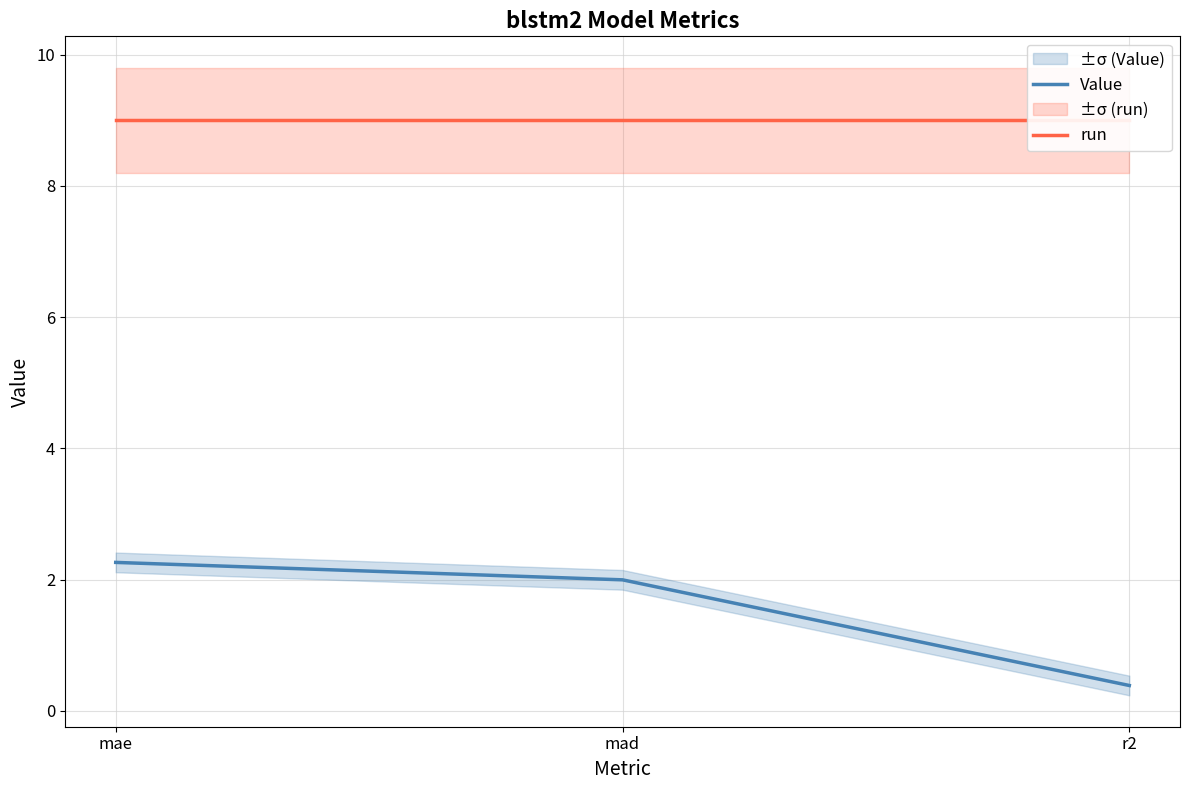

True or false: run has a value of 6.0 at mae.

False